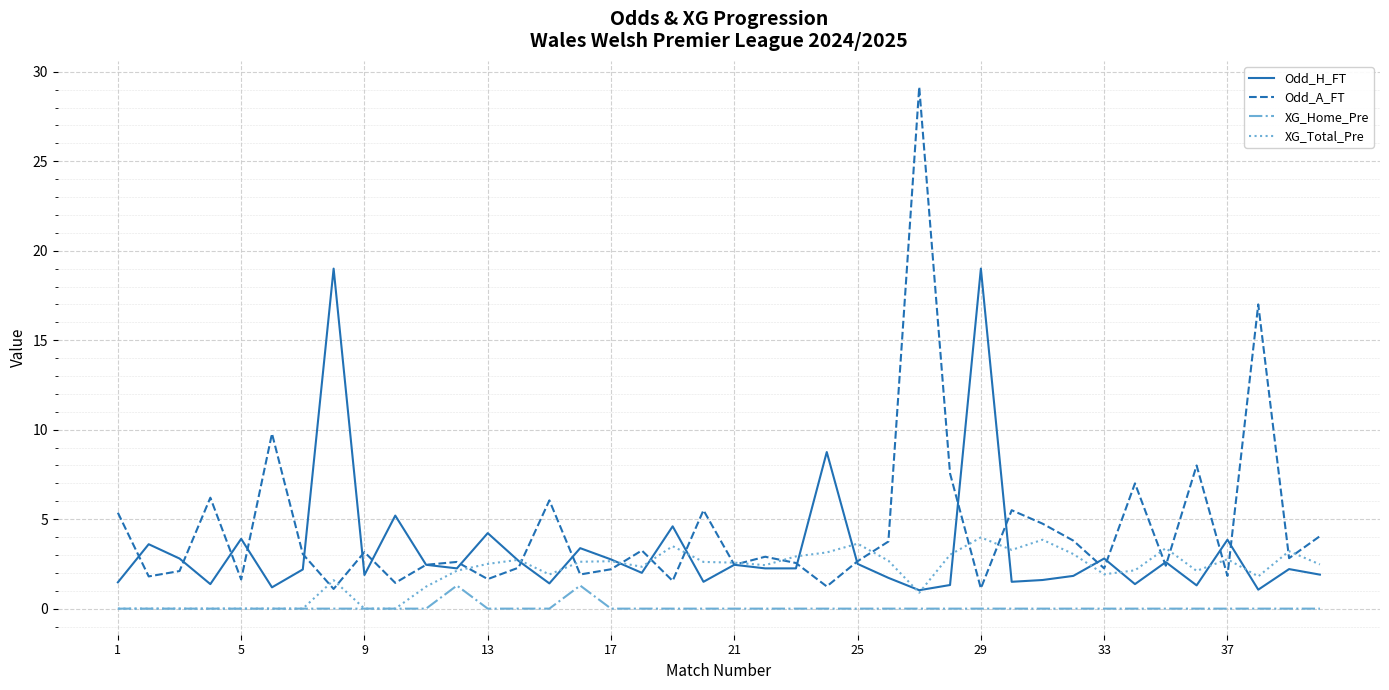

List the series in order of their overall mean, highest first.

Odd_A_FT, Odd_H_FT, XG_Total_Pre, XG_Home_Pre